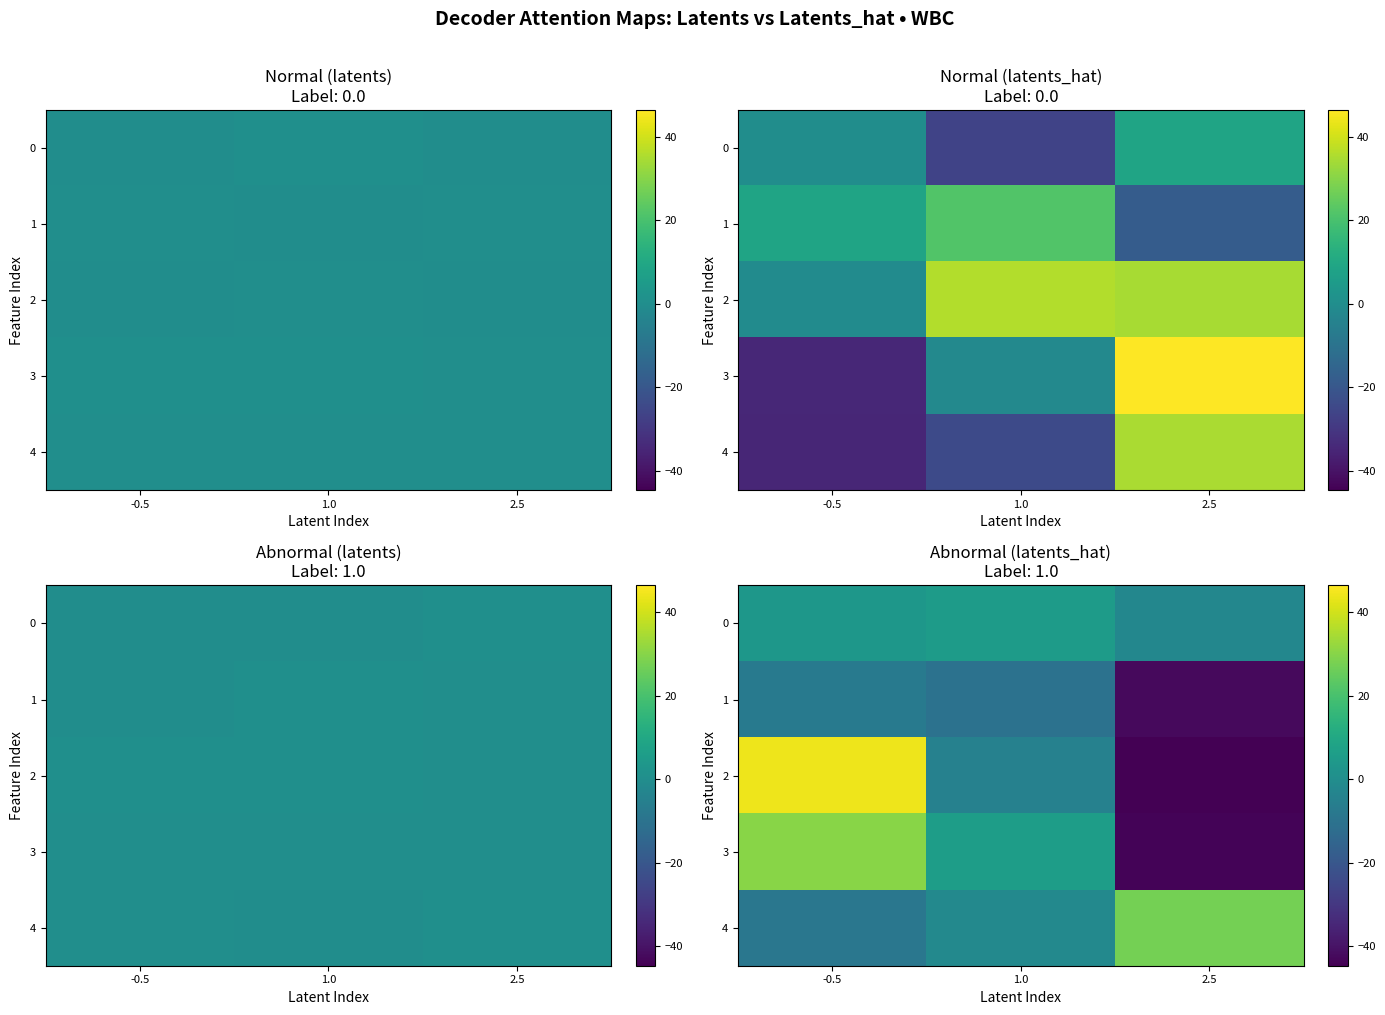

Where is 4 nearest to the value 9?

1.0